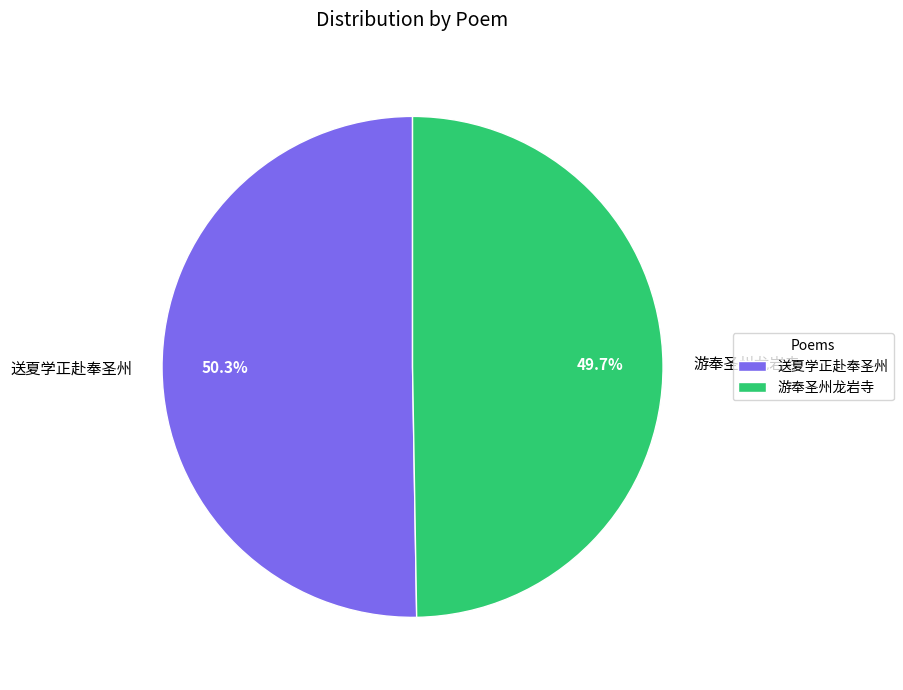

Is it true that 送夏学正赴奉圣州 is 58% of the pie?

False